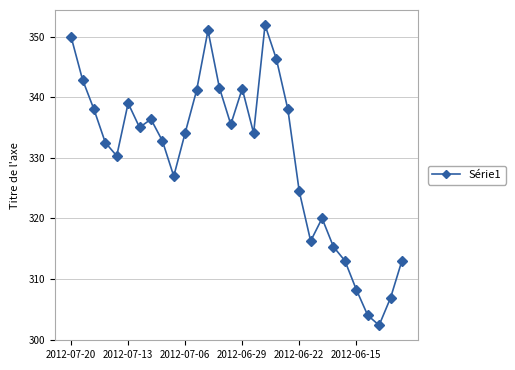

What is the maximum value shown in the chart?

351.9